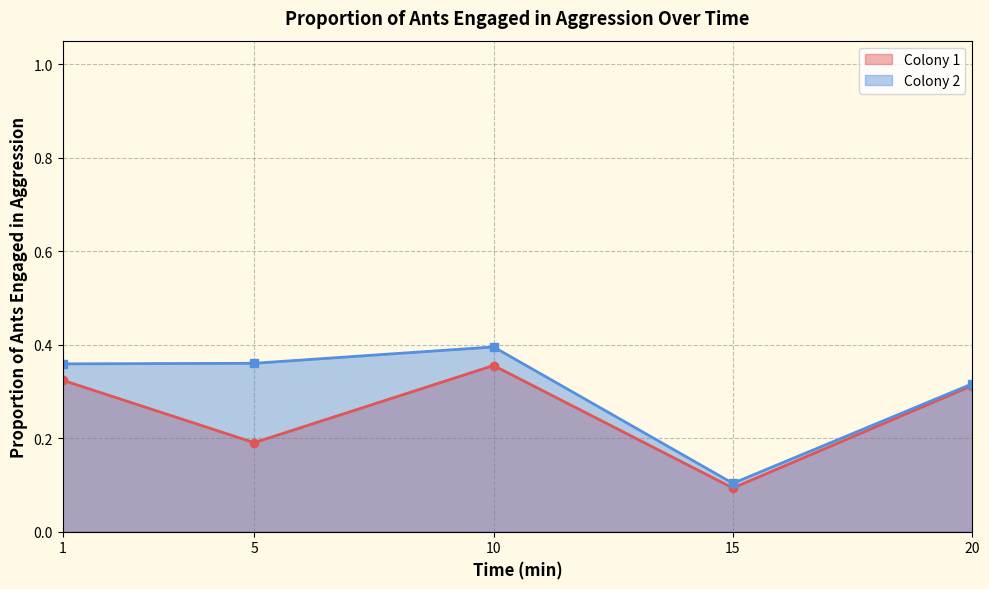

What is the value of the Colony 2 point at the 4th from the left?

0.1